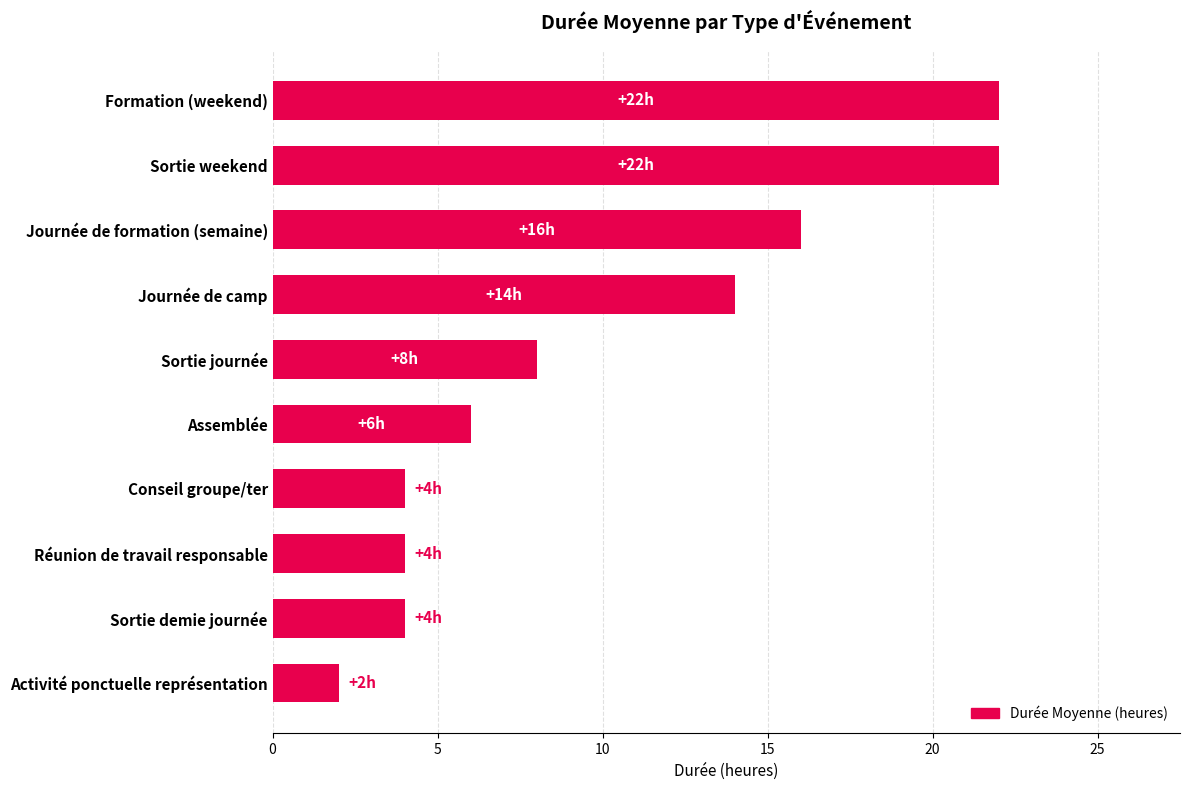

How many values are below 8?

5